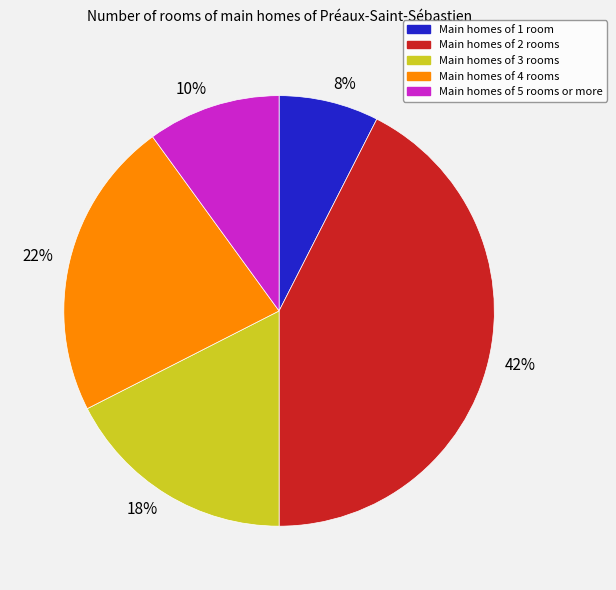

Does any single category account for the majority?

No